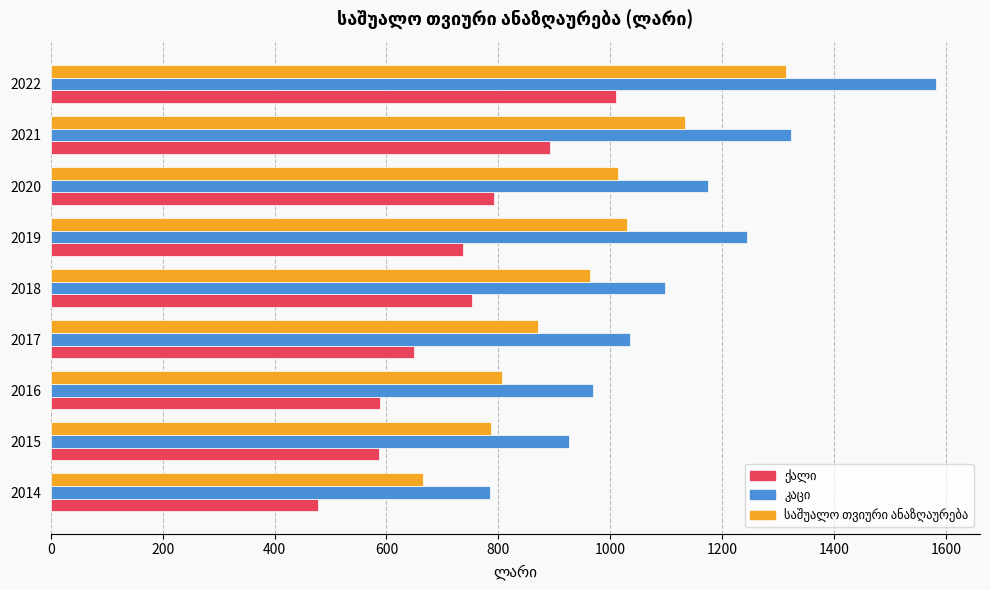

What is the spread (max minus min) of values at 2014?

307.2